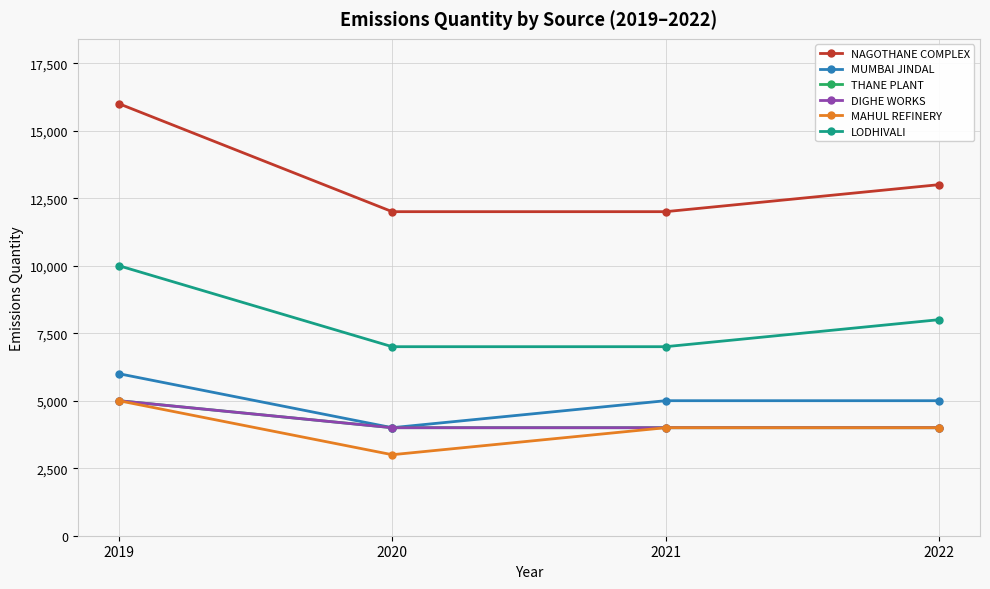

True or false: MUMBAI JINDAL has more than 0 points higher than both neighbors.

False